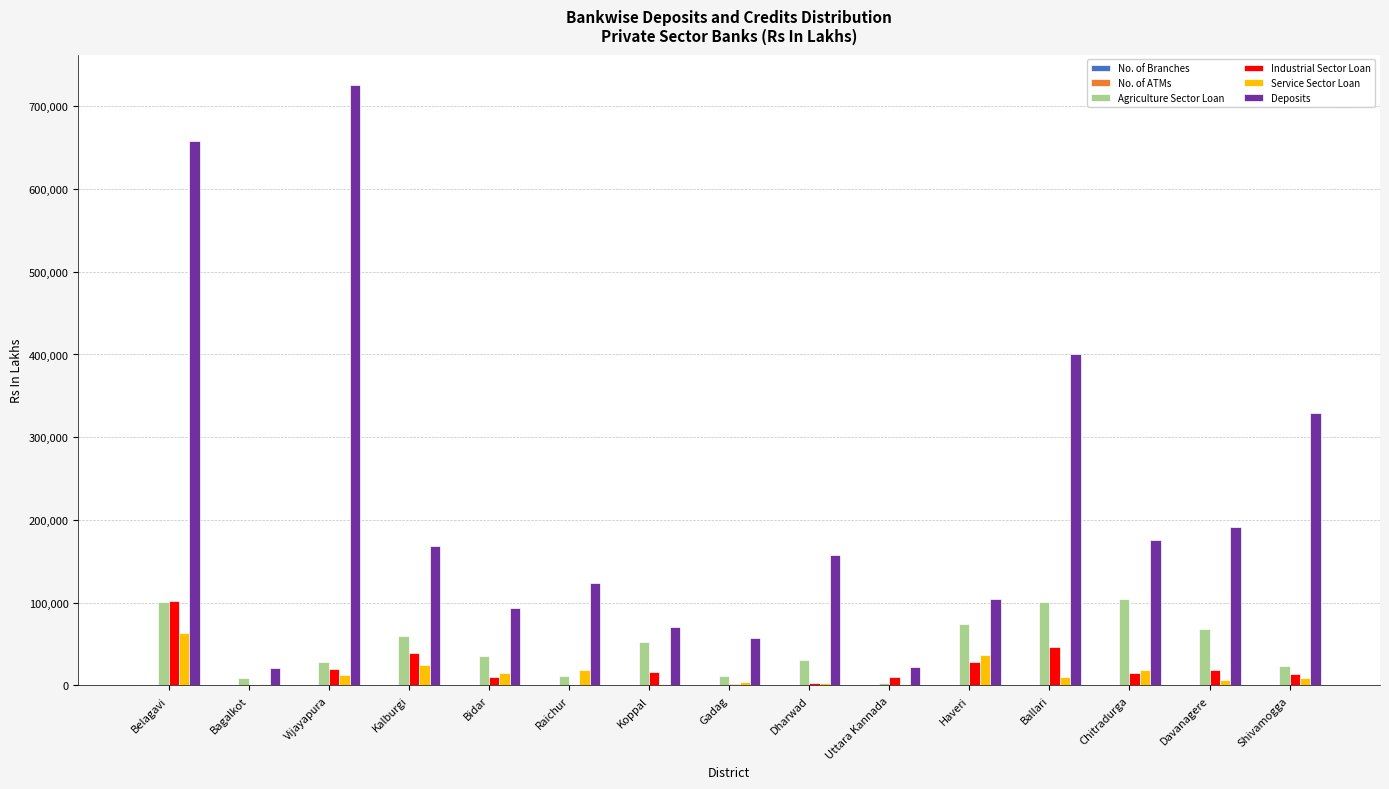

The value of Deposits at Bidar is 93953.0. True or false?

True